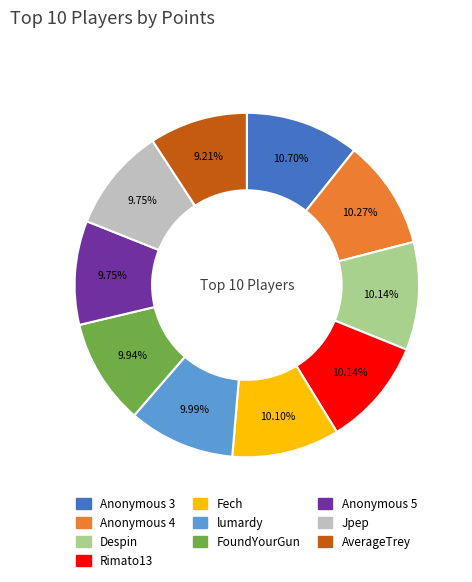

To the nearest percent, what portion does Despin represent?

10%